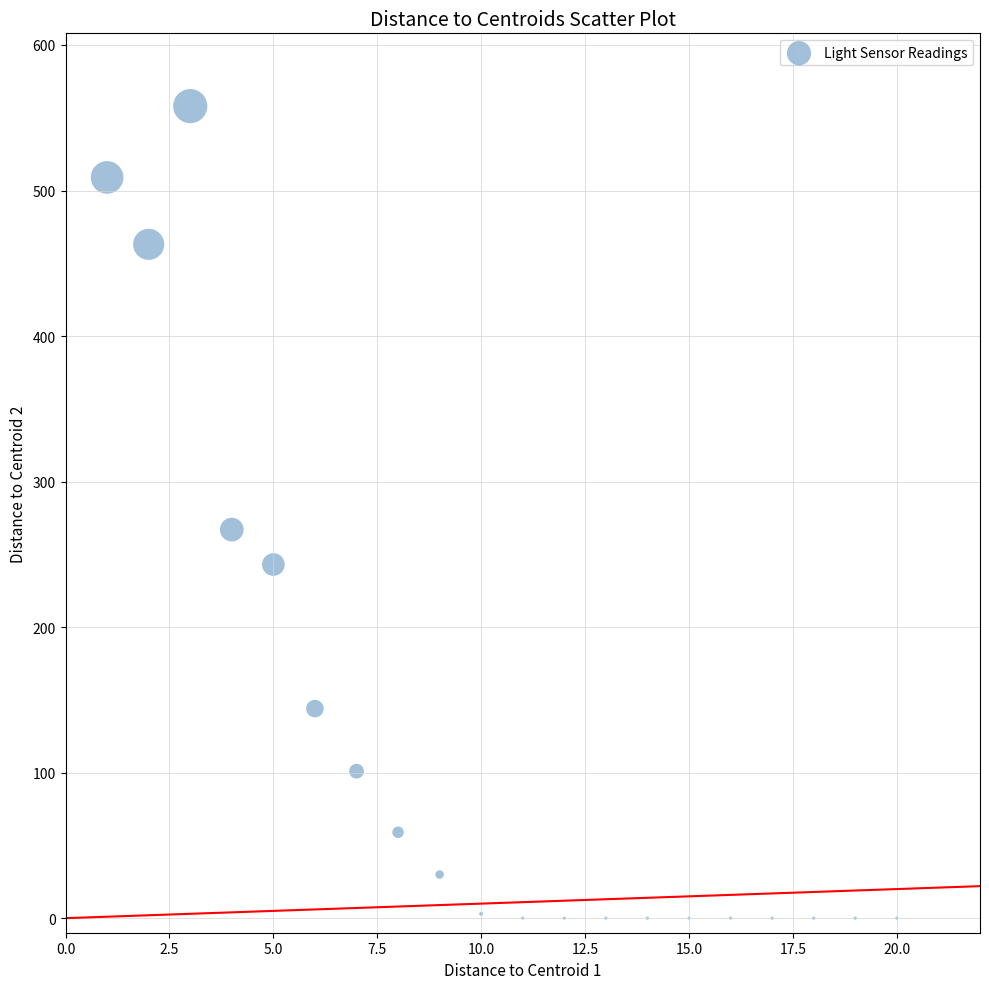

What is the range of X values (max minus min)?

19